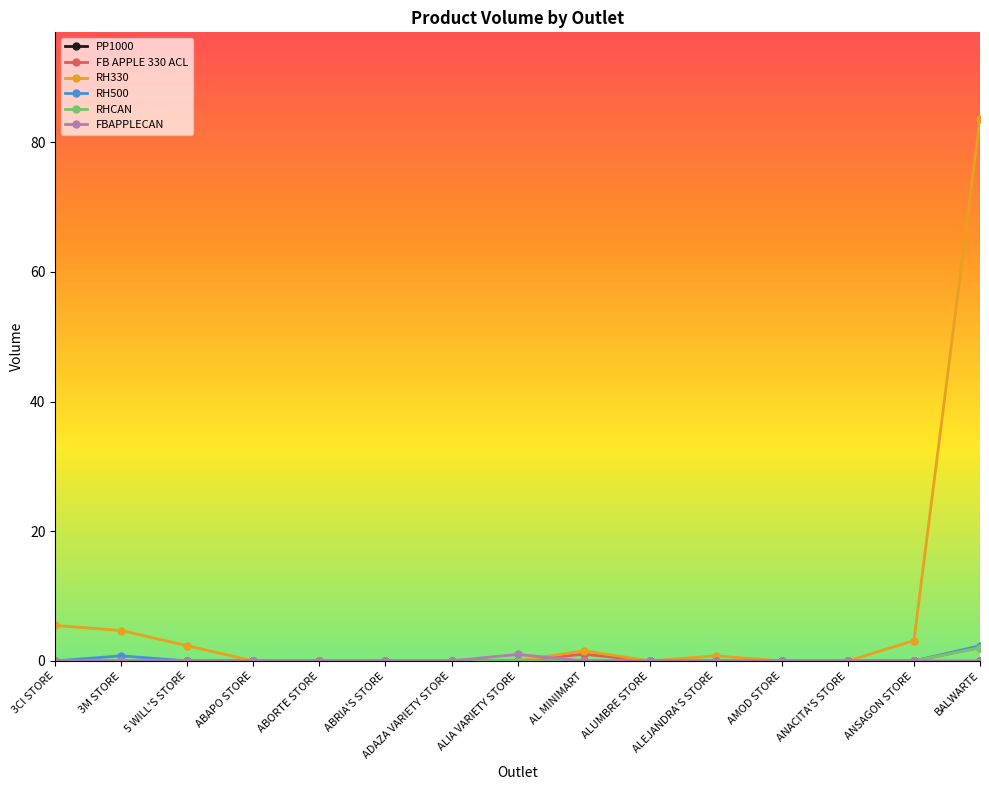

True or false: RH330 has more than 0 points higher than both neighbors.

True